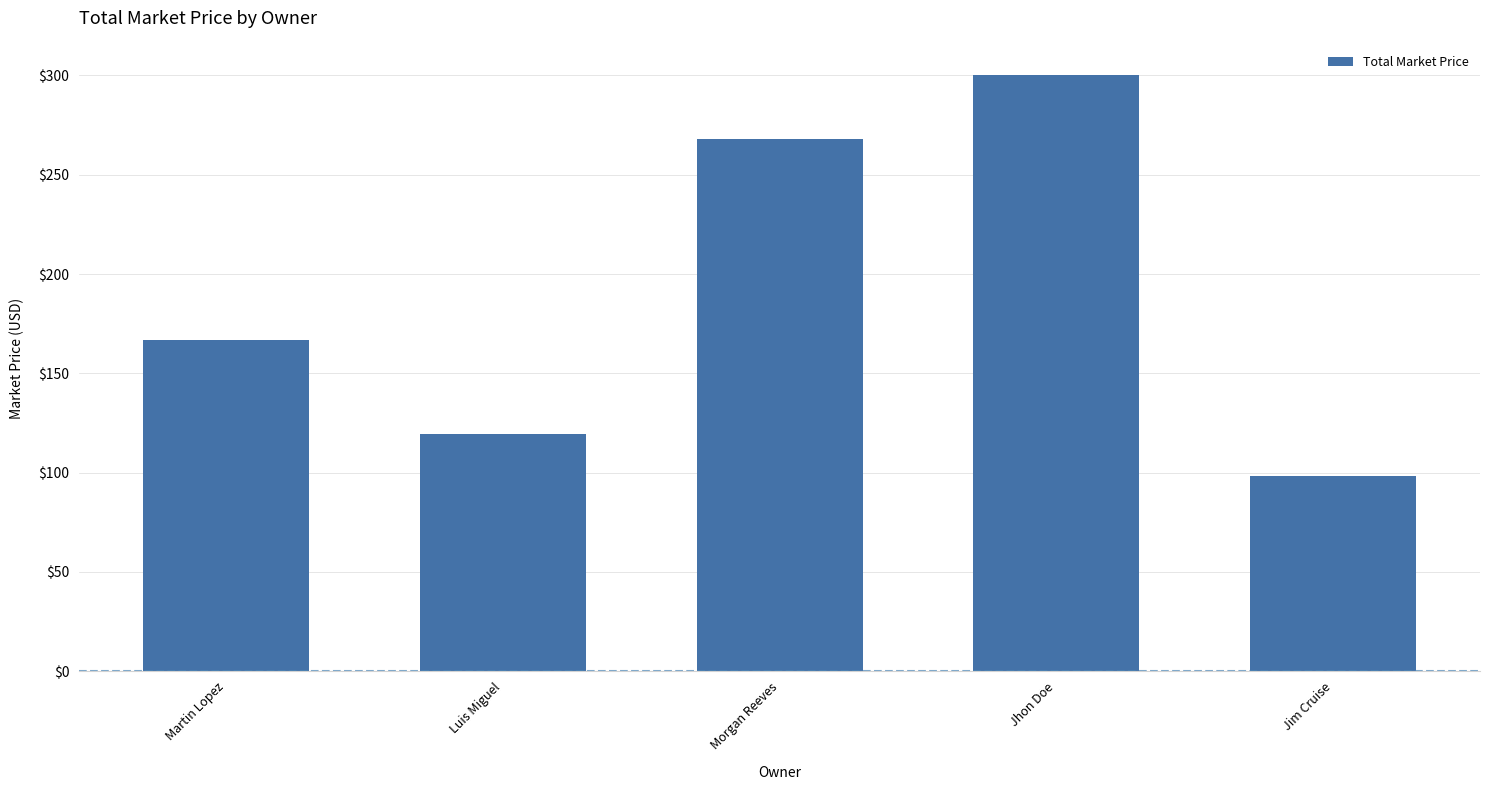

Is it true that the value at Morgan Reeves is 425.0?

False